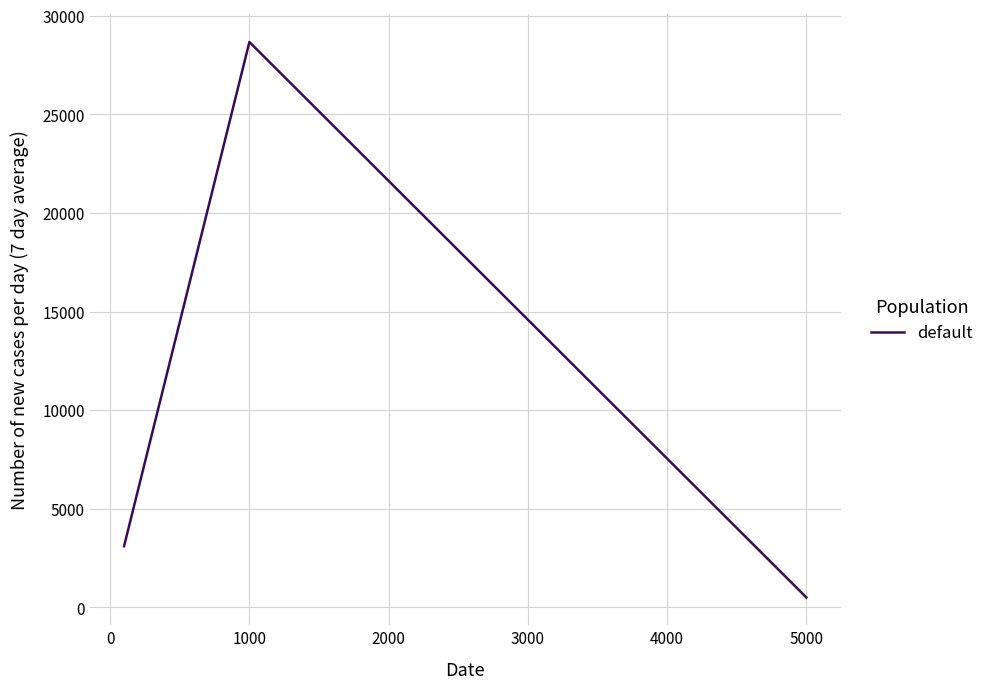

What is the difference between the second highest and minimum values?

2601.1